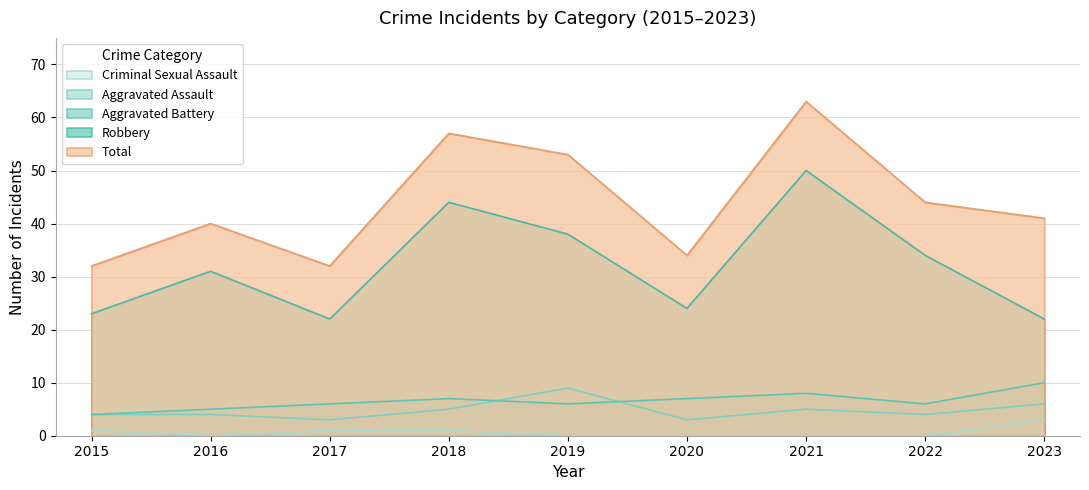

Count the number of data series in this chart.

5